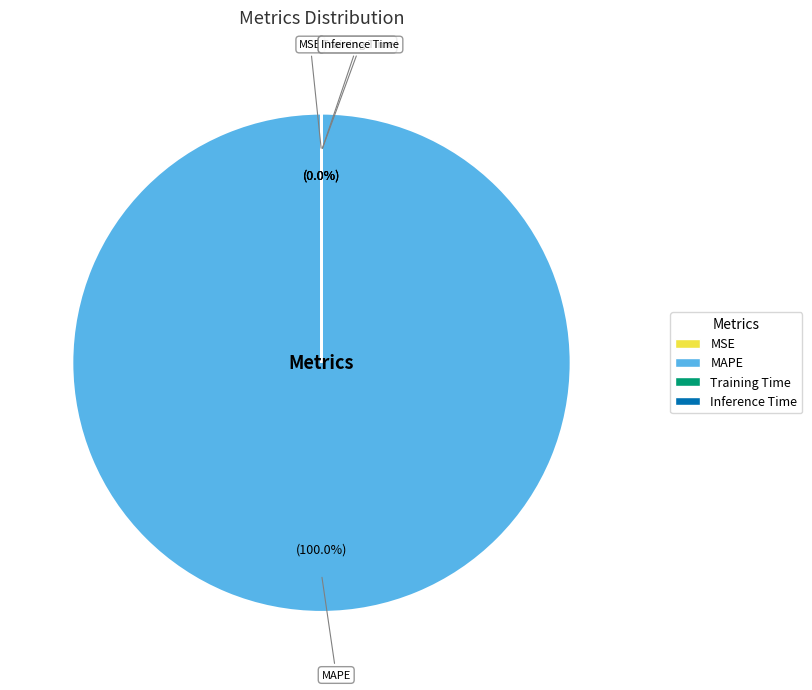

Which slice is the largest?

MAPE